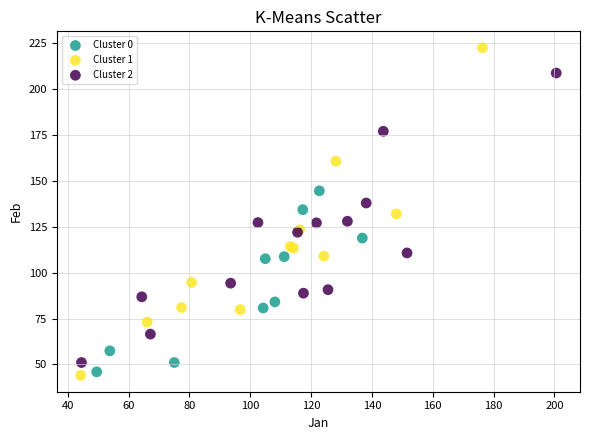

Which series has the largest Y range (max minus min)?

Cluster 1